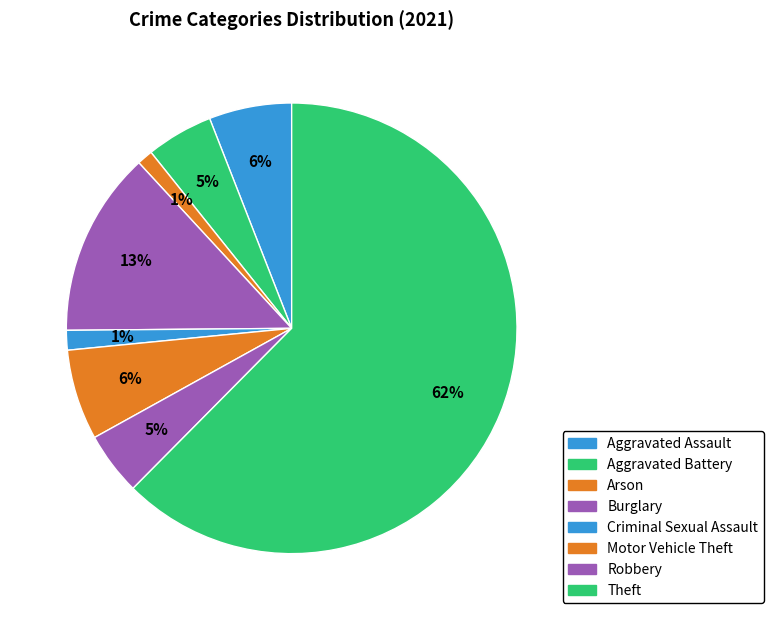

Is Robbery the majority of the pie?

No